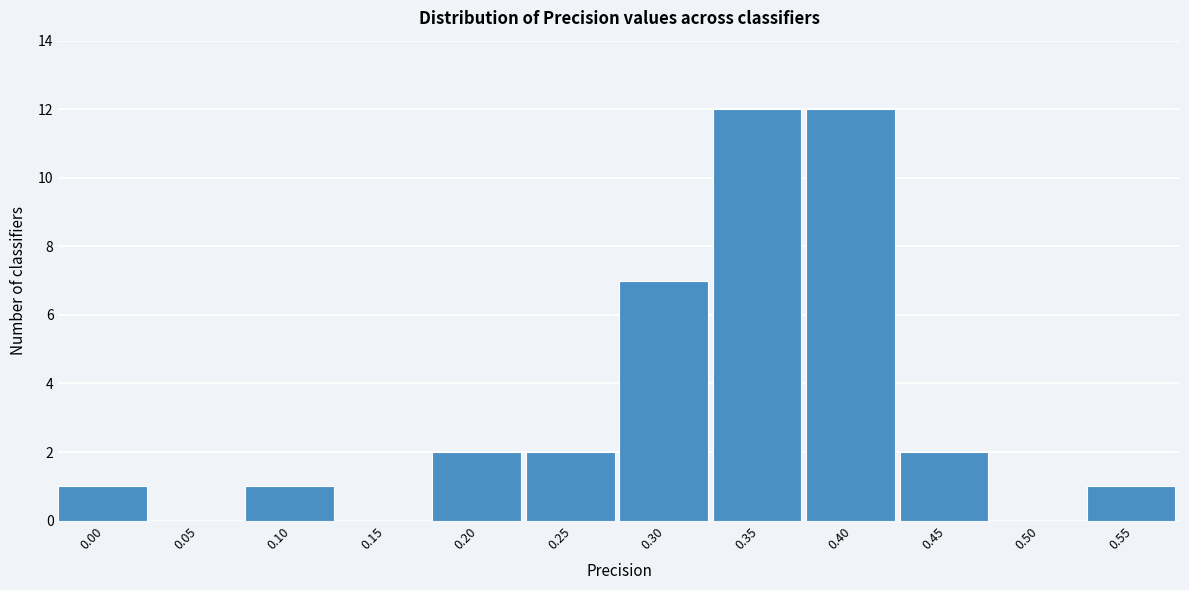

Reading left to right, transcribe all the data shown in this chart.

0.00=1	0.05=0	0.10=1	0.15=0	0.20=2	0.25=2	0.30=7	0.35=12	0.40=12	0.45=2	0.50=0	0.55=1